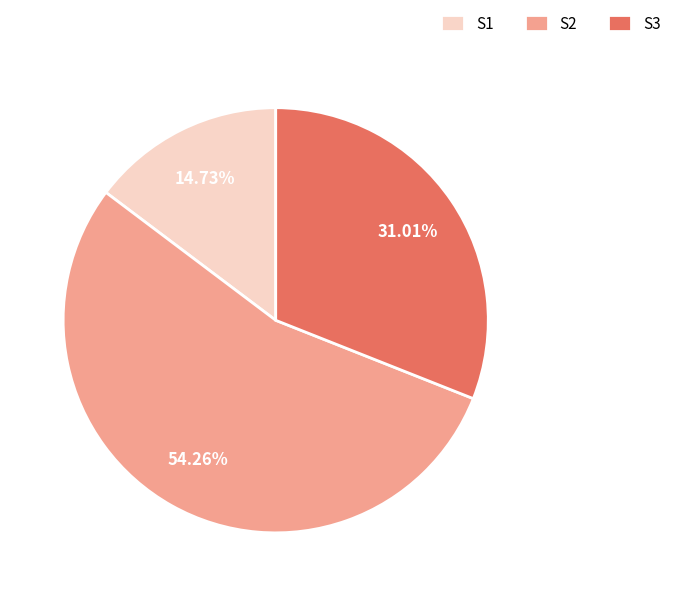

What is the smallest slice in the pie chart?

S1